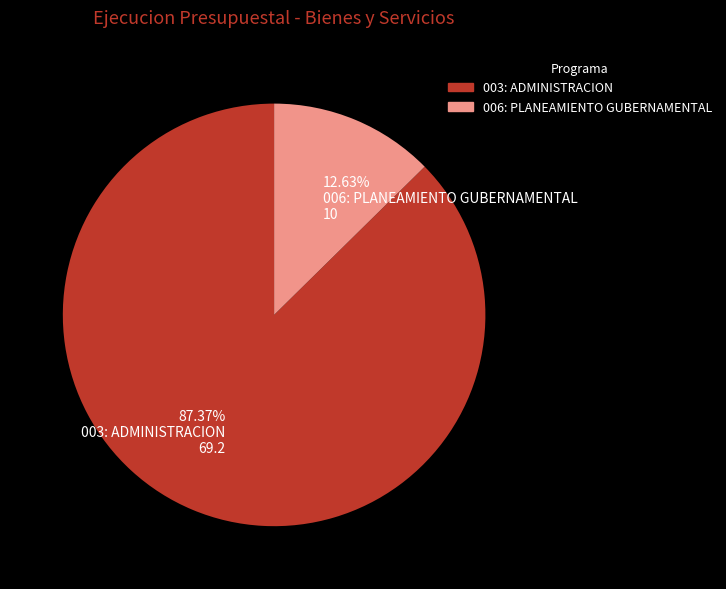

Is there a majority slice in this chart?

Yes